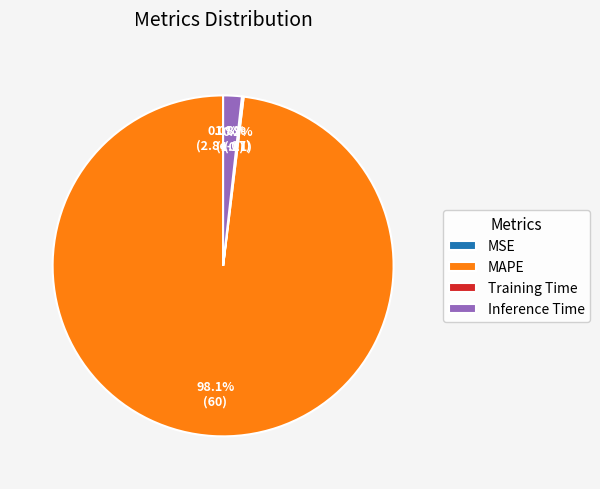

Does MSE represent more than half of the total?

No